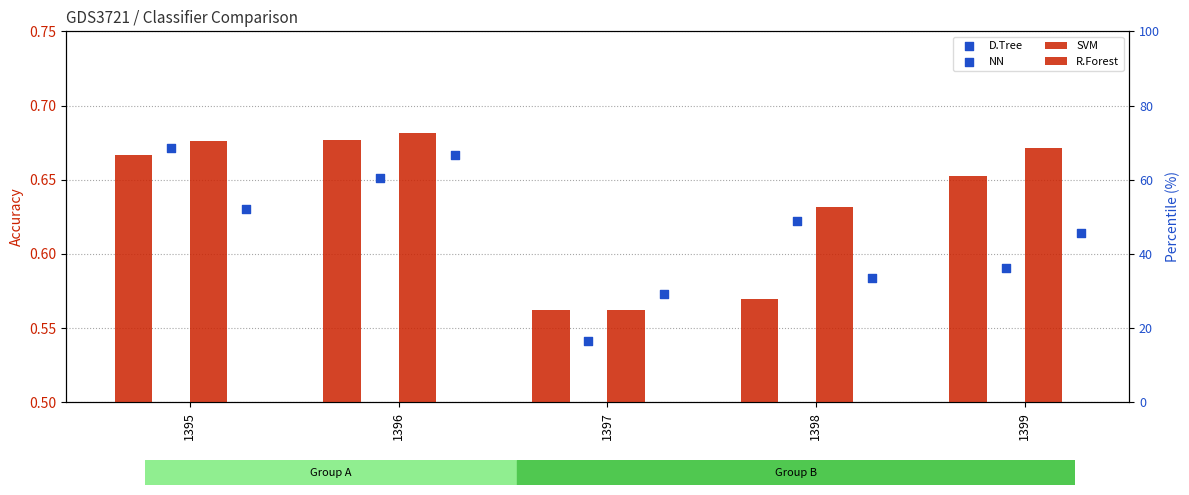

Which series has the largest Y range (max minus min)?

D.Tree